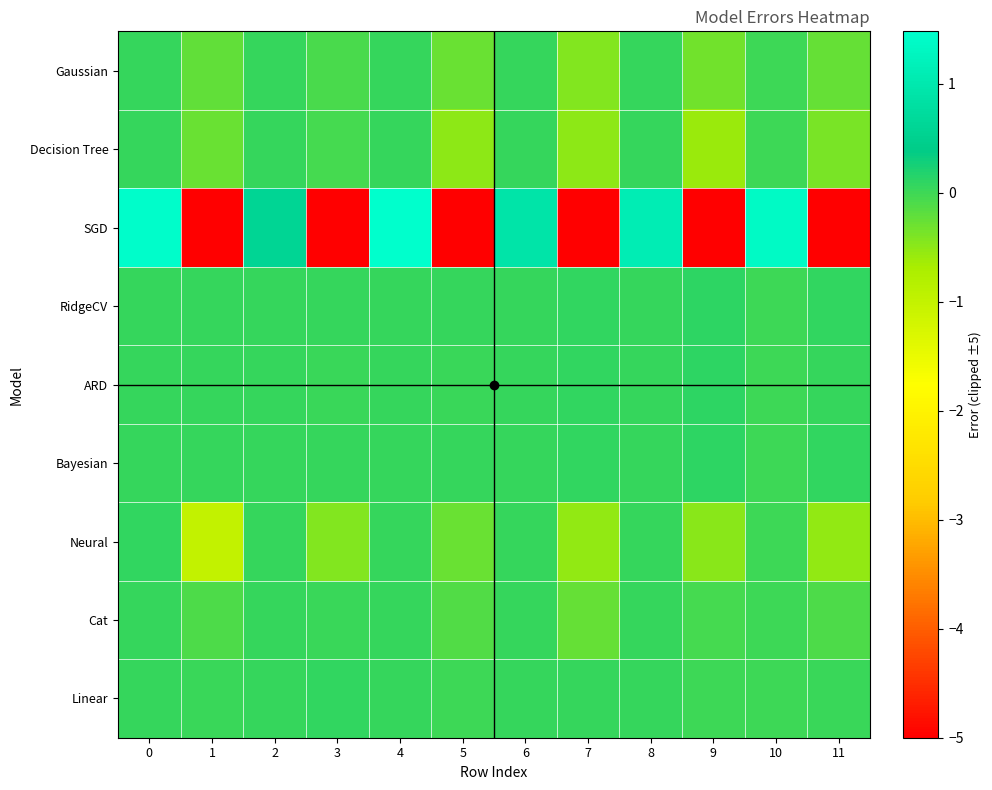

Which series changed the most between 4 and 10?

SGD